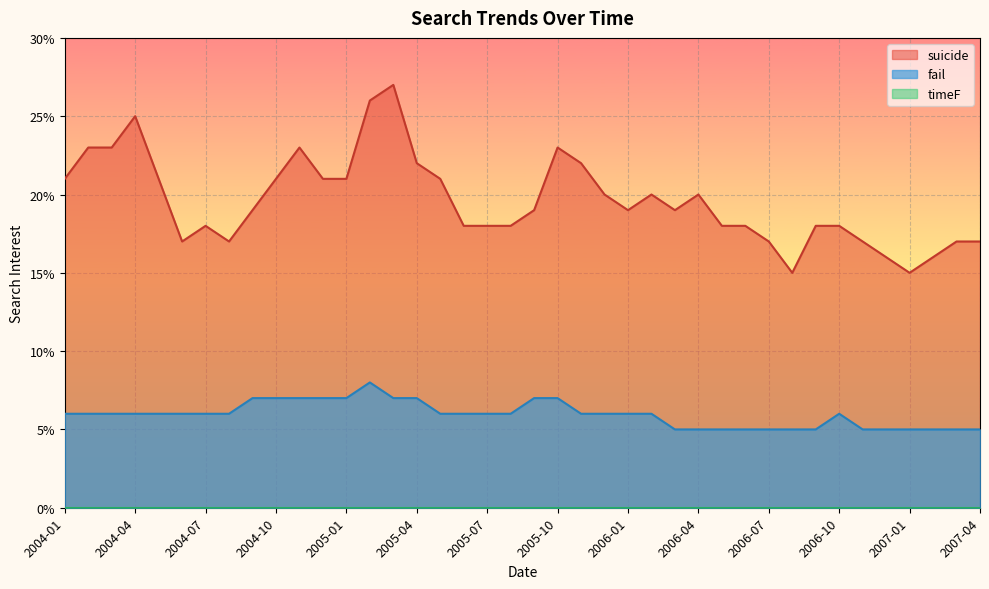

True or false: suicide and fail cross at least once.

False